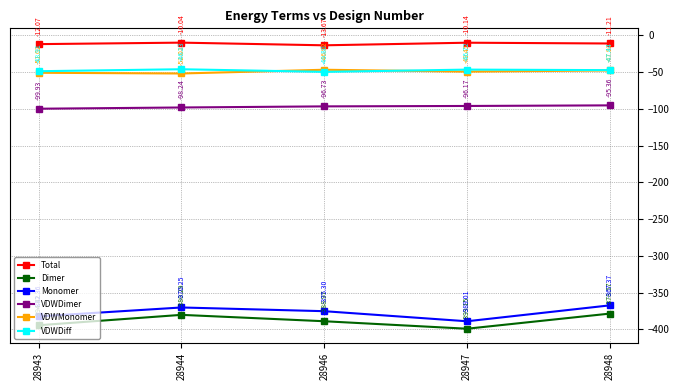

What is the sum of the Dimer values at 28946 and 28944?

-769.3